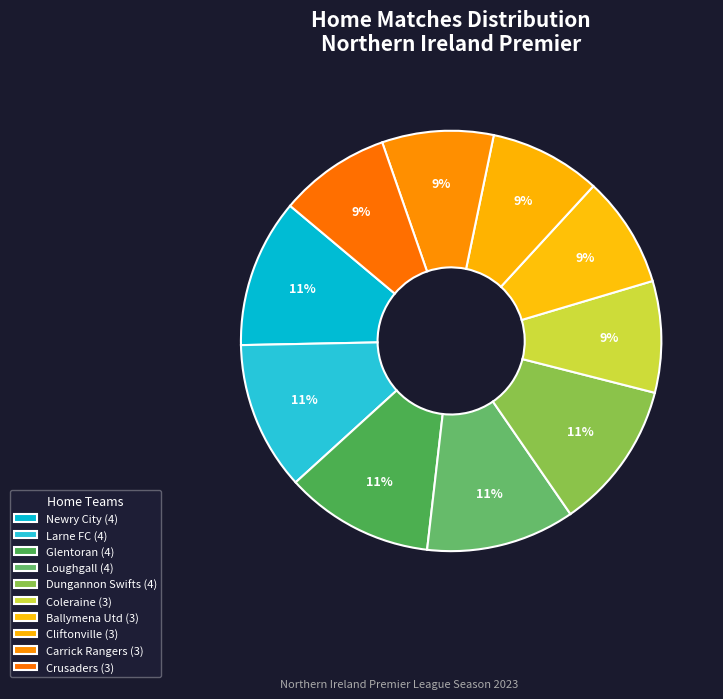

Count the number of slices in the pie.

10